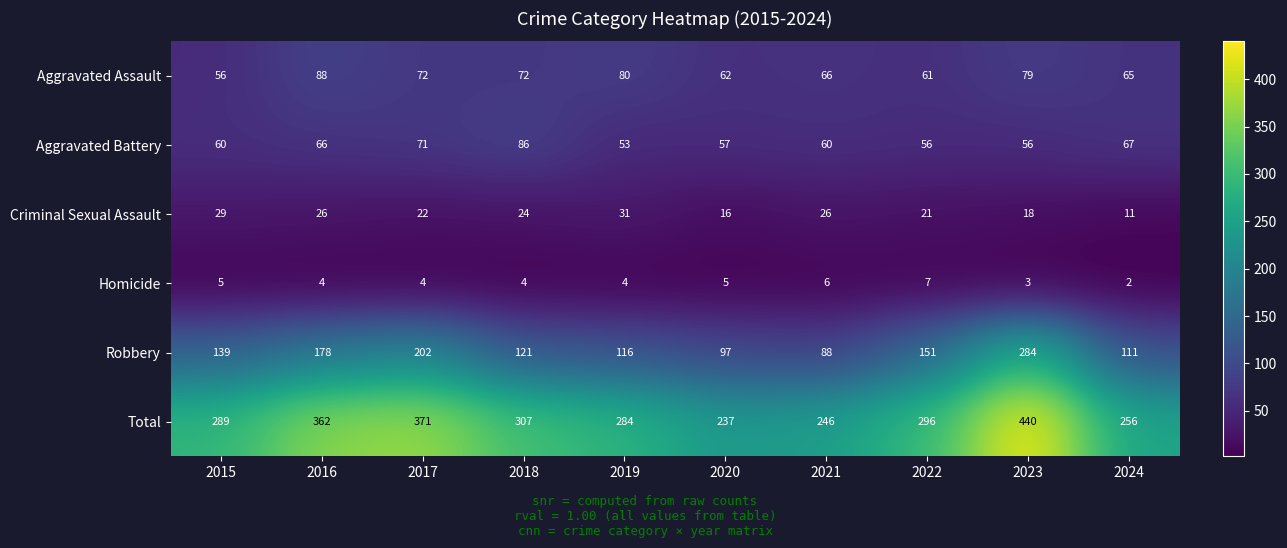

Is the value of Homicide at 2017 greater than the value of Criminal Sexual Assault at 2022?

No